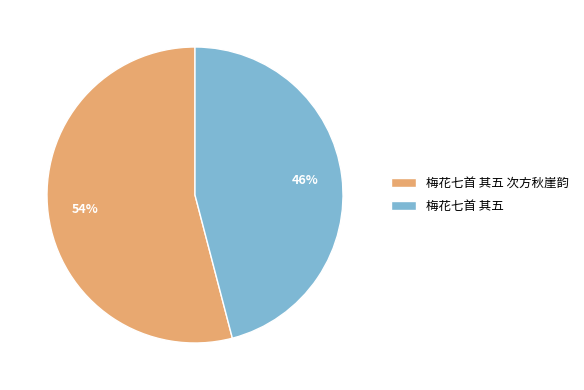

How many slices are in this pie chart?

2